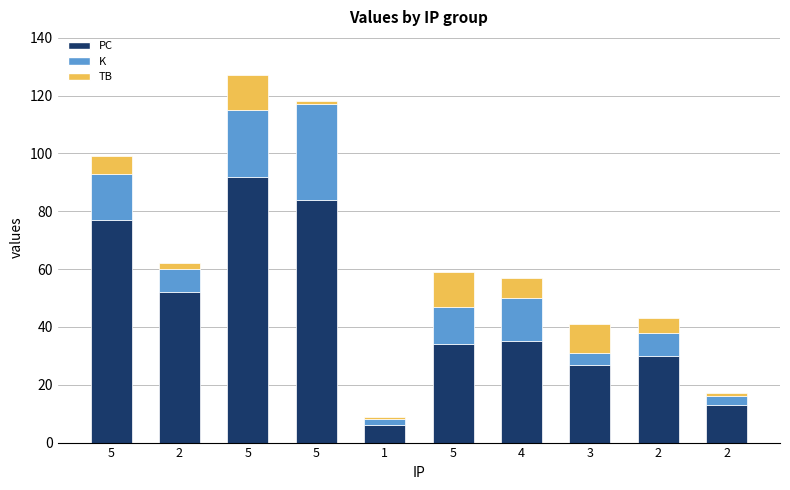

Are the bars grouped side by side (vs. stacked)?

No